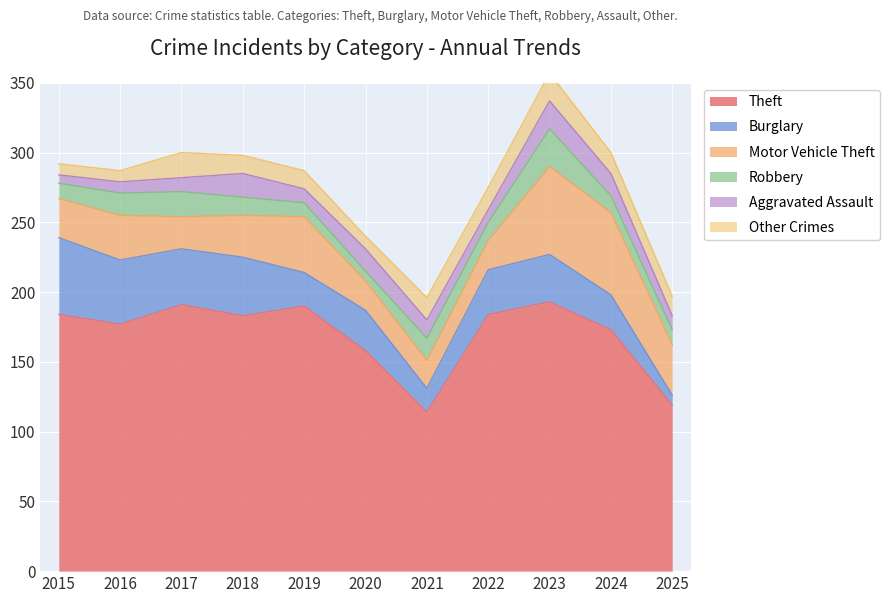

Reading left to right, transcribe all the data shown in this chart.

Theft: 2015=184	2016=177	2017=191	2018=183	2019=190	2020=158	2021=114	2022=184	2023=193	2024=173	2025=119
Burglary: 2015=55	2016=46	2017=40	2018=42	2019=24	2020=29	2021=17	2022=32	2023=34	2024=25	2025=7
Motor Vehicle Theft: 2015=28	2016=32	2017=23	2018=30	2019=40	2020=21	2021=20	2022=21	2023=63	2024=59	2025=36
Robbery: 2015=11	2016=16	2017=18	2018=13	2019=10	2020=7	2021=16	2022=13	2023=27	2024=12	2025=11
Aggravated Assault: 2015=6	2016=8	2017=10	2018=17	2019=10	2020=16	2021=13	2022=9	2023=20	2024=16	2025=10
Other Crimes: 2015=8	2016=8	2017=18	2018=13	2019=13	2020=9	2021=16	2022=16	2023=20	2024=15	2025=14